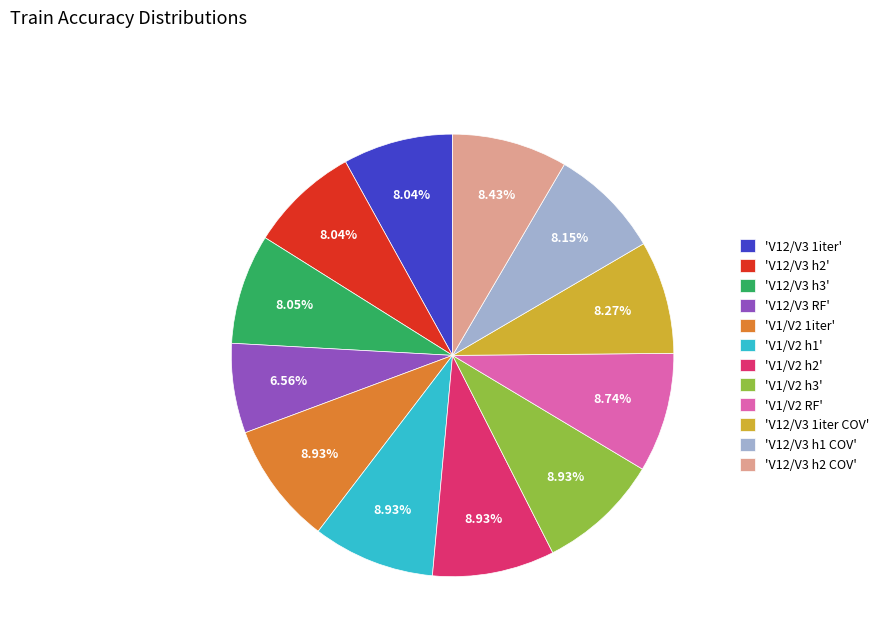

Between 'V1/V2 RF' and 'V12/V3 h1 COV', which is larger?

'V1/V2 RF'